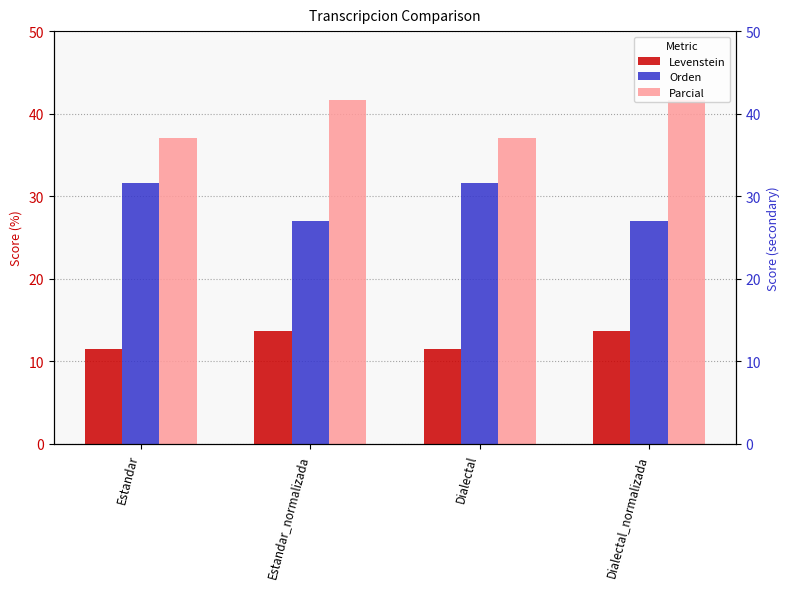

Are the bars horizontal?

No